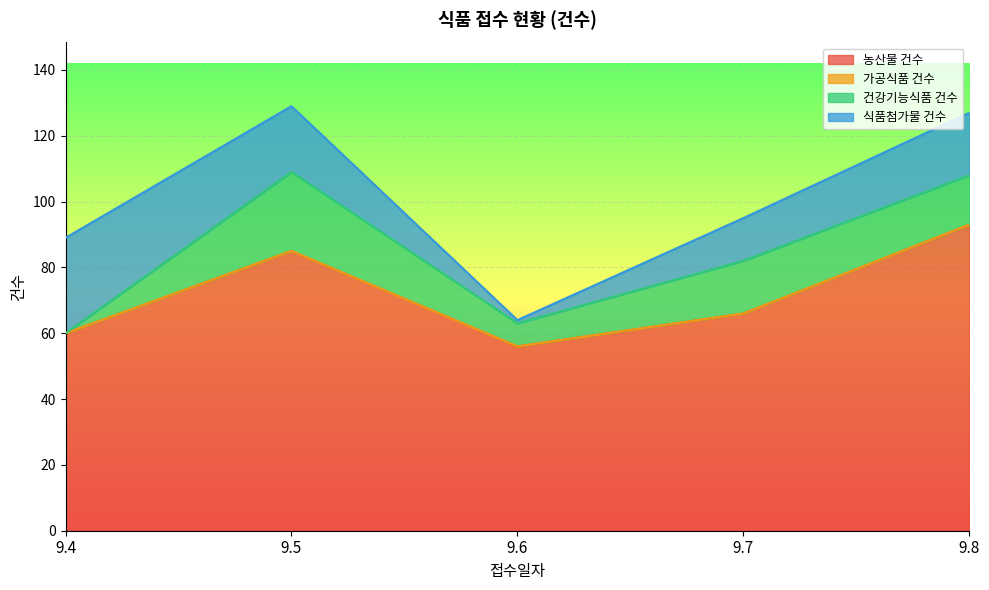

Is it true that 건강기능식품 건수 equals 7 at 9.6?

True